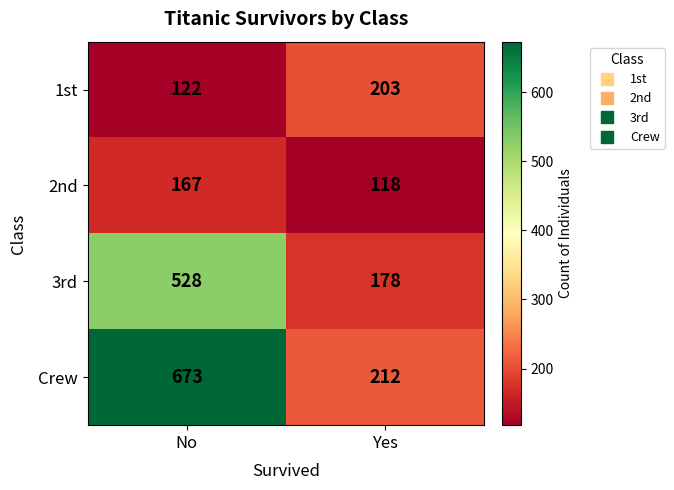

What is the sum of the 2nd values at No and Yes?

285